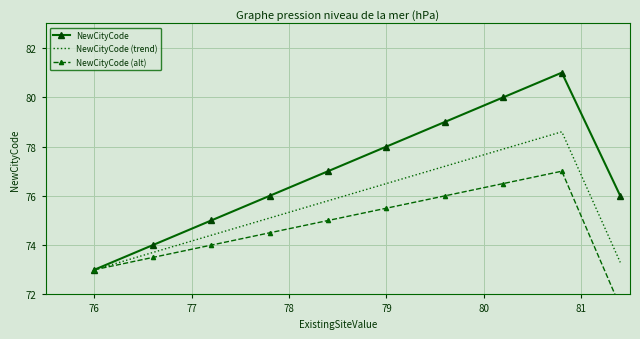

What is the highest value of the NewCityCode (trend) series?

78.6